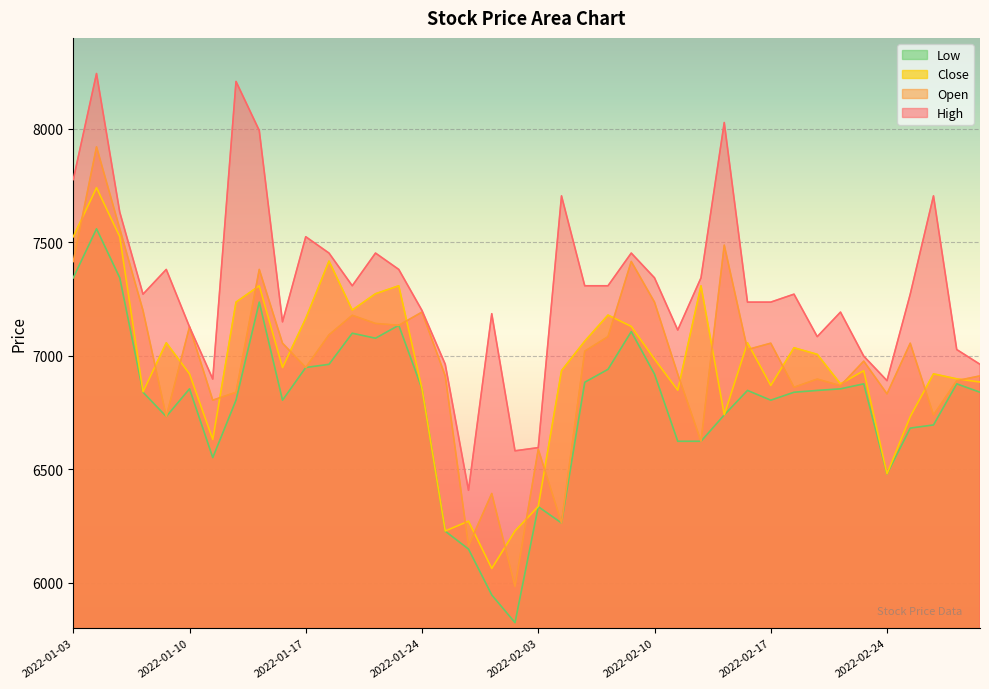

True or false: Low and Close intersect in this chart.

False